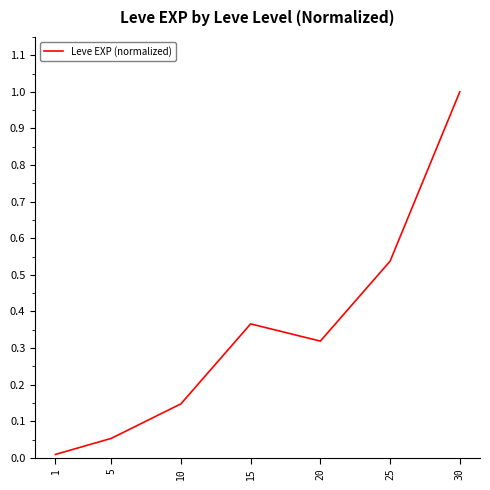

At which category does the chart reach its peak across all series?

30